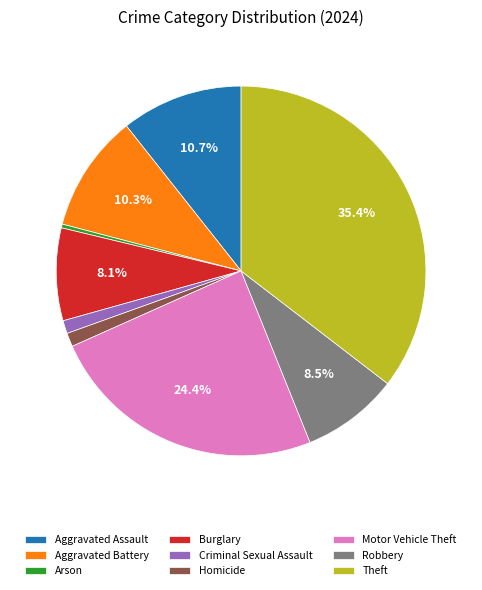

Does Criminal Sexual Assault represent more than half of the total?

No